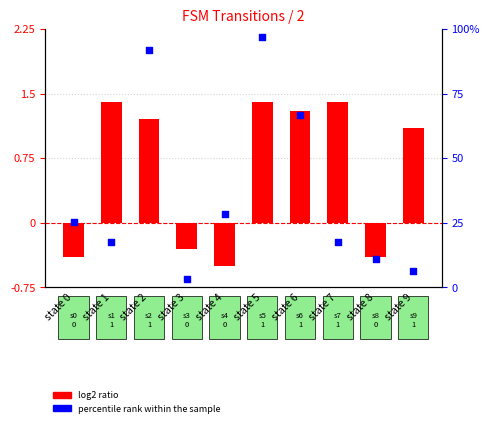

Which series has the widest spread of Y values?

percentile rank within the sample